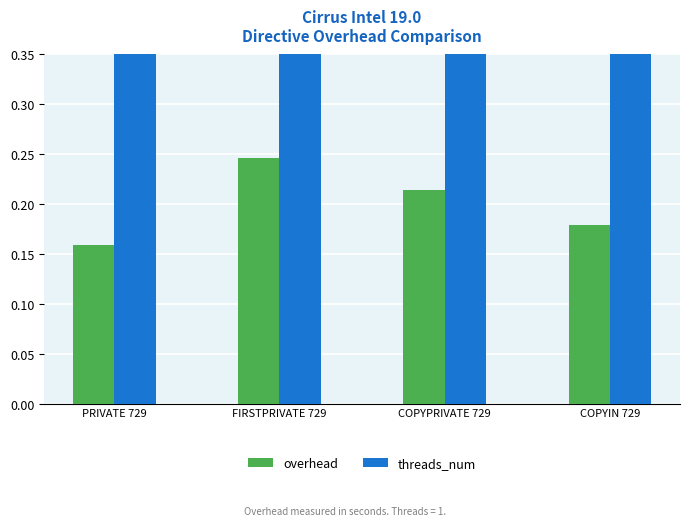

At which category is the sum across all series the highest?

FIRSTPRIVATE 729